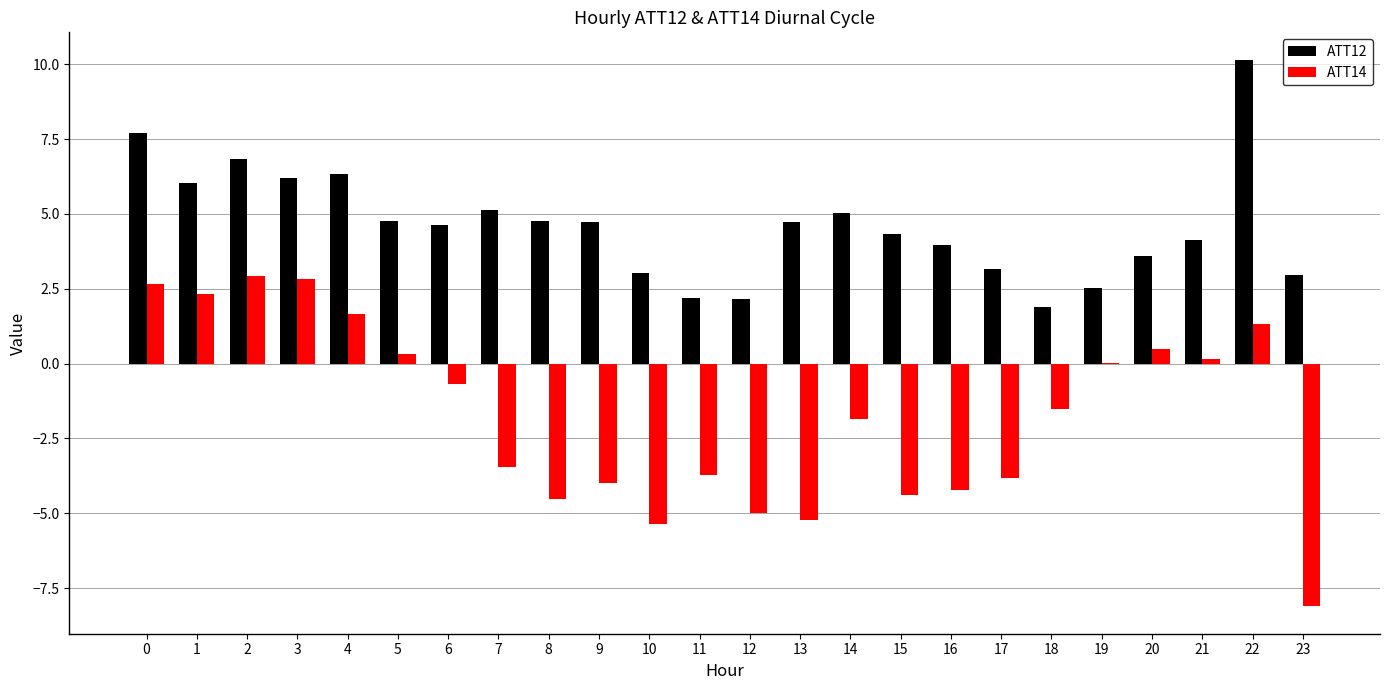

What is the sum of all ATT12 values?

111.0